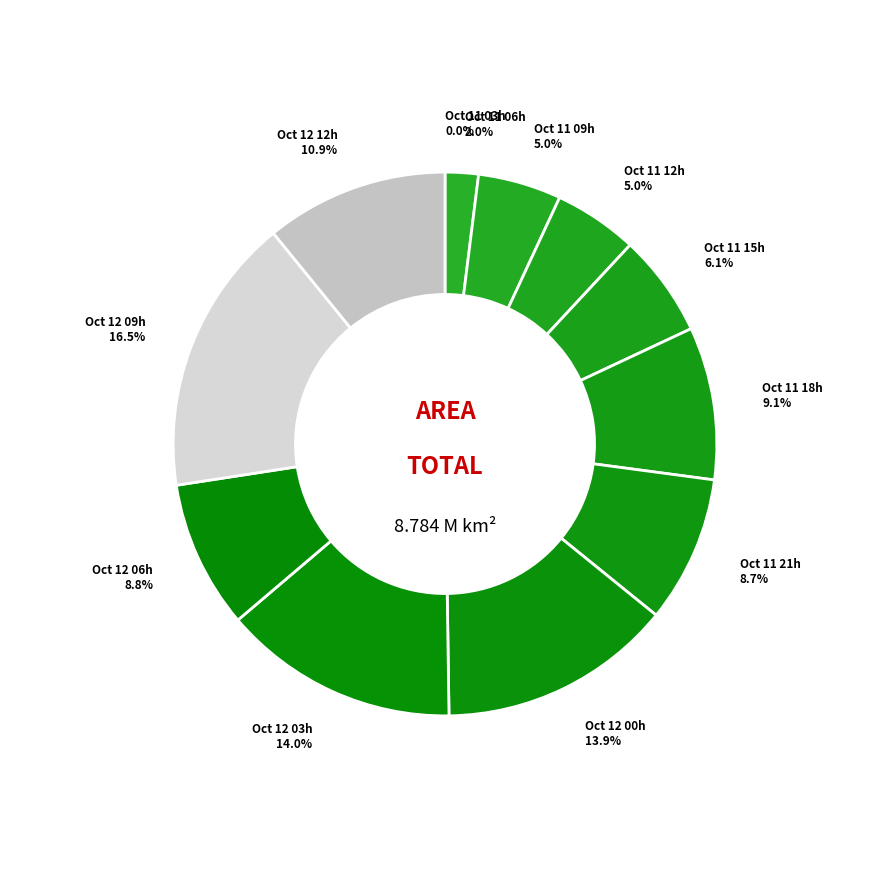

Between Oct 12 09h and Oct 11 21h, which is larger?

Oct 12 09h